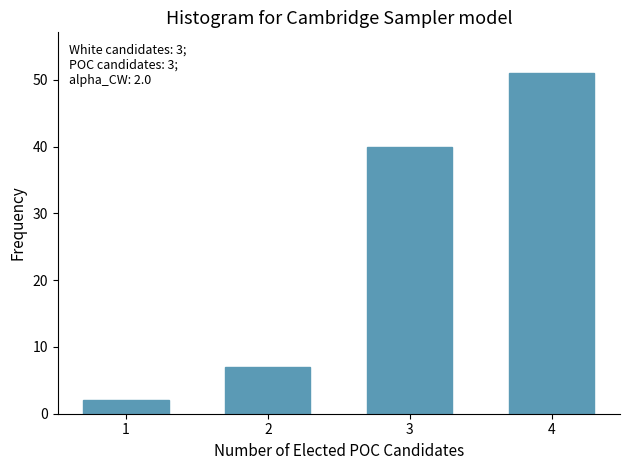

Reading left to right, transcribe all the data shown in this chart.

1=2	2=7	3=40	4=51